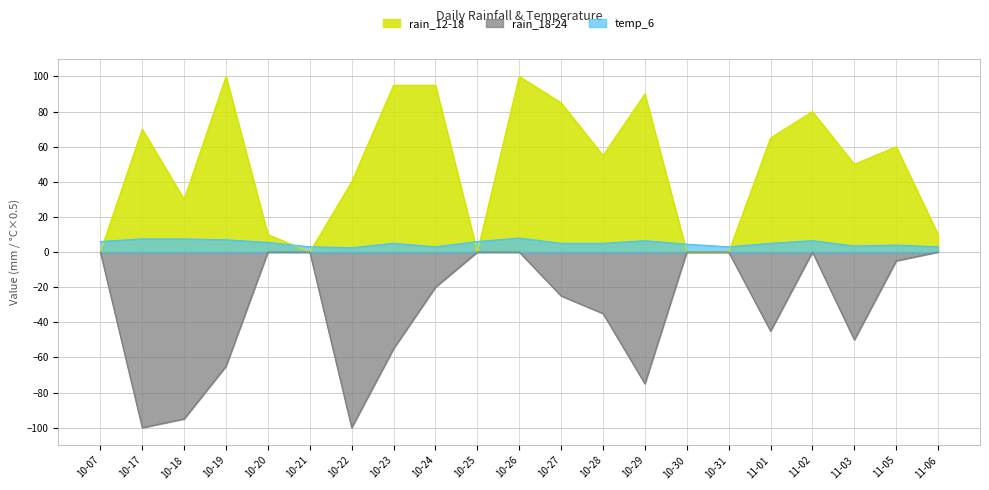

What is the minimum value shown in the chart?

-100.0